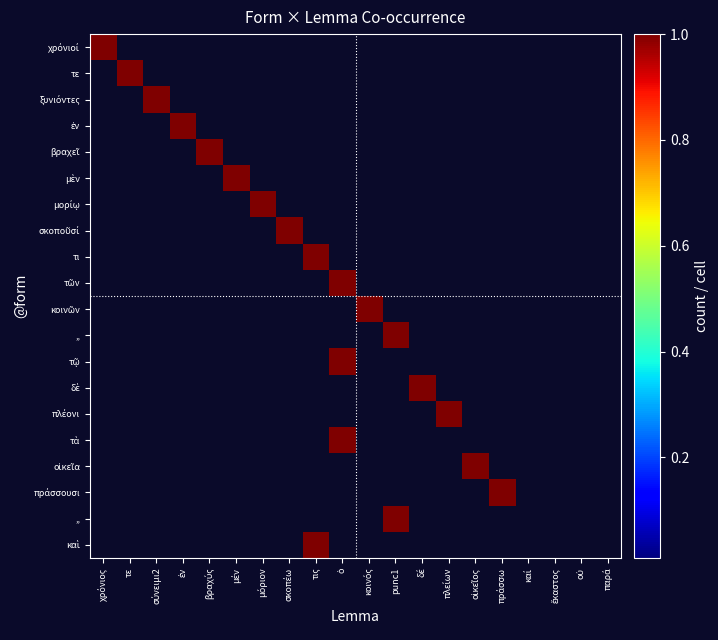

What is the total value across all series at ἐν?

1